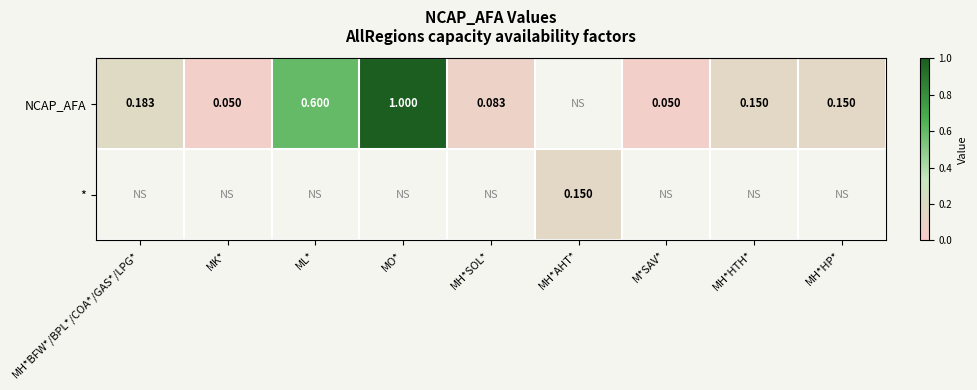

Count the number of categories in the chart.

9